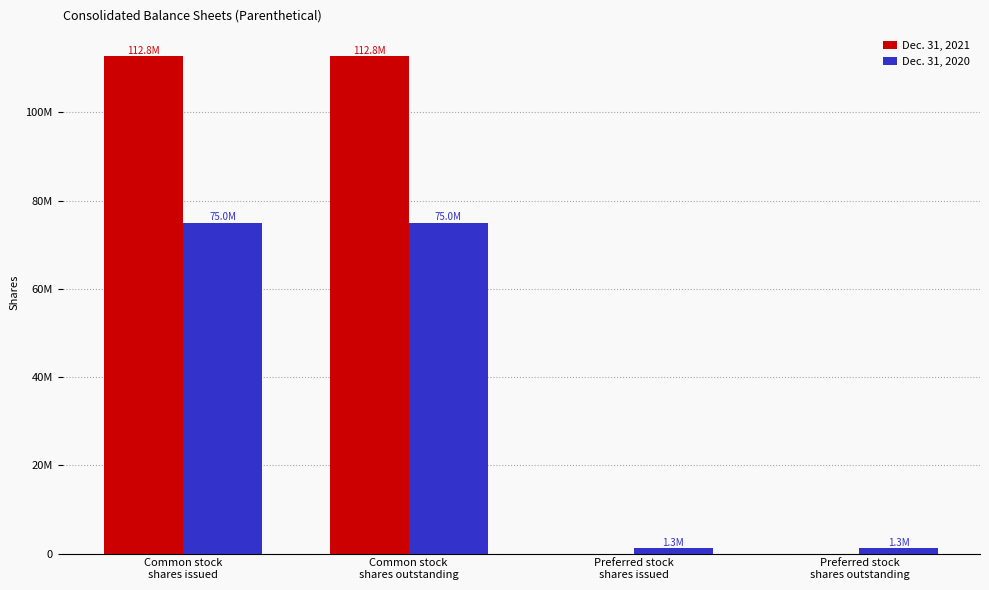

Which category has the highest value in the Dec. 31, 2020 series?

Common stock
shares issued